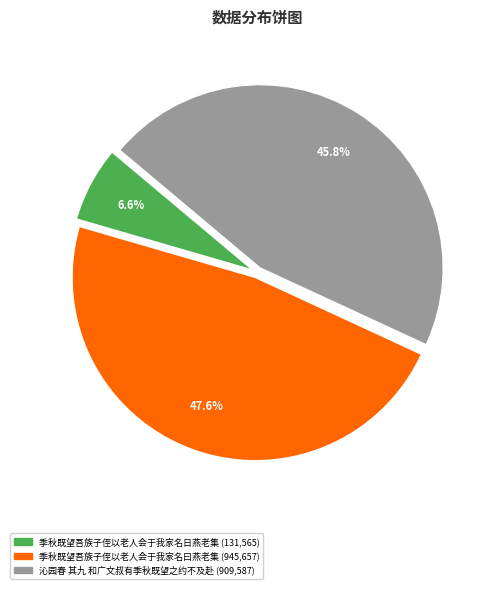

Does any single category account for the majority?

No